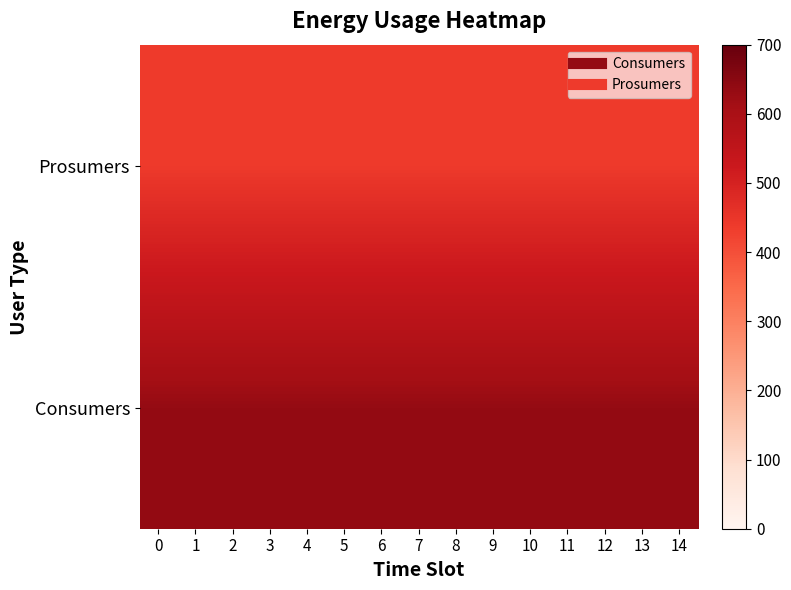

What is the minimum value shown in the chart?

440